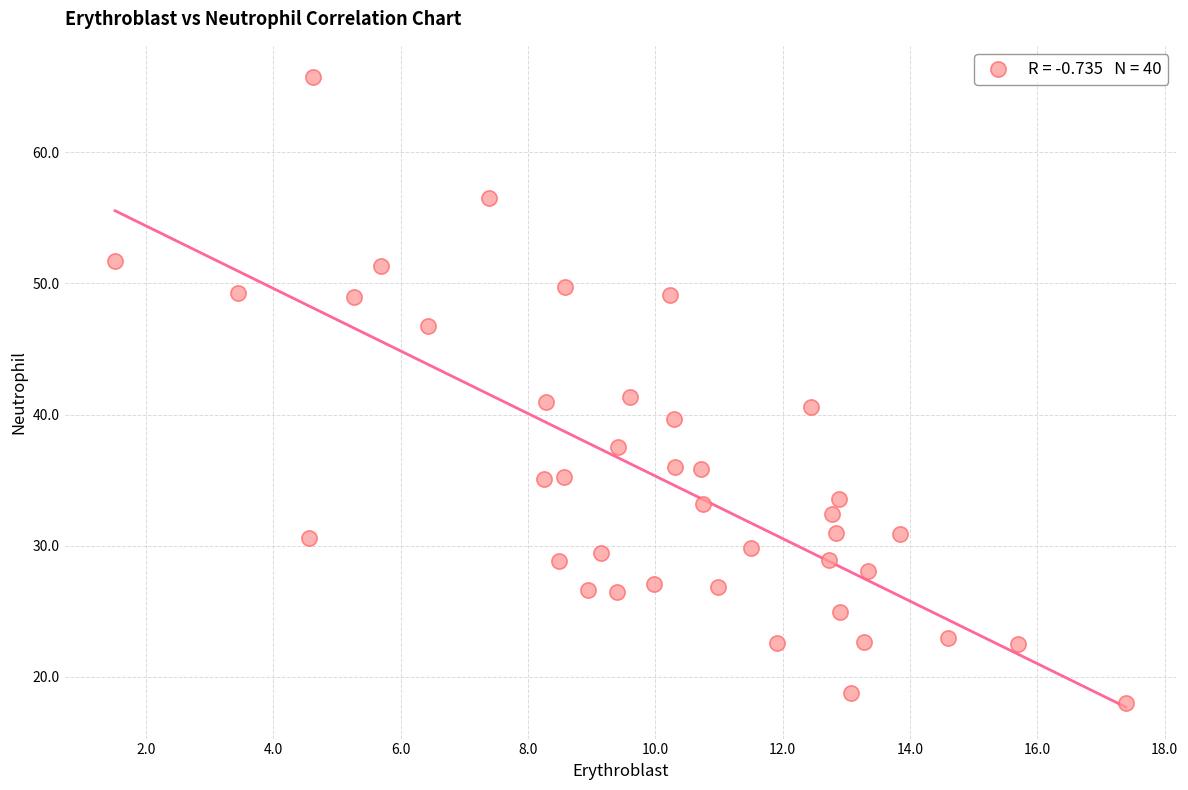

What is the range of Y values (max minus min)?

47.7